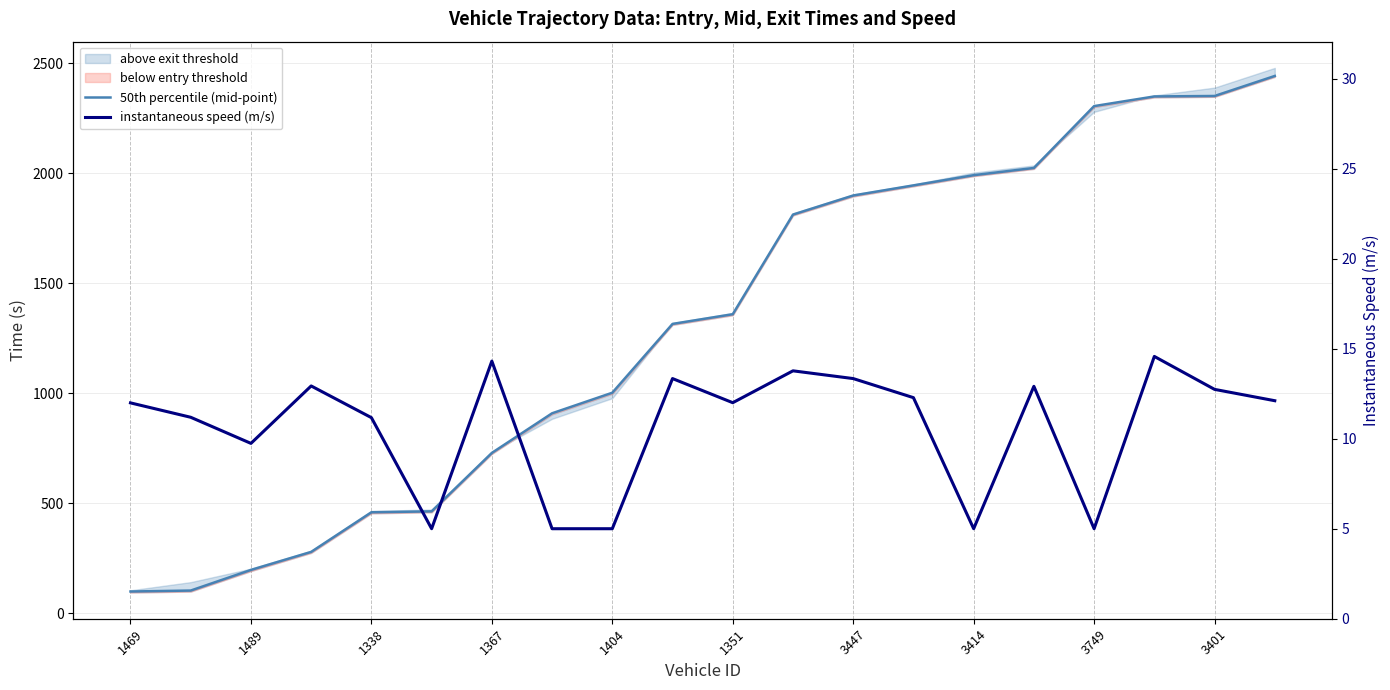

Read the mid value at 11.

1811.3